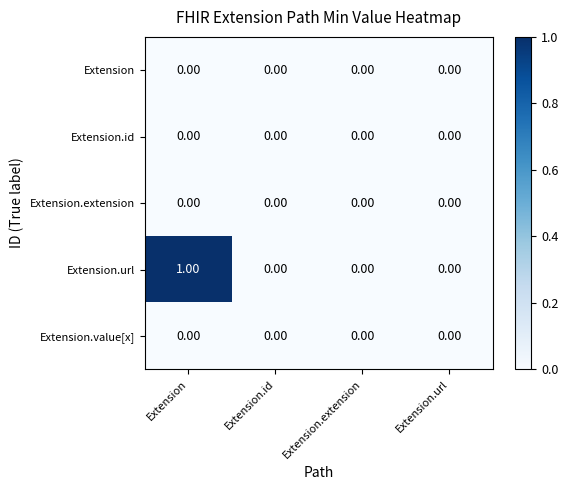

Which label corresponds to the largest value in the chart?

Extension